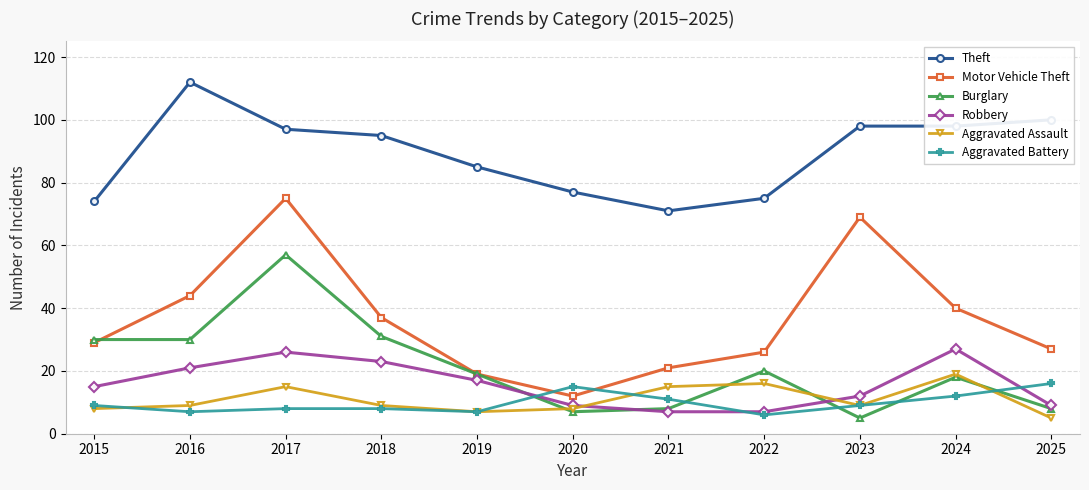

What is the spread (max minus min) of values at 2017?

89